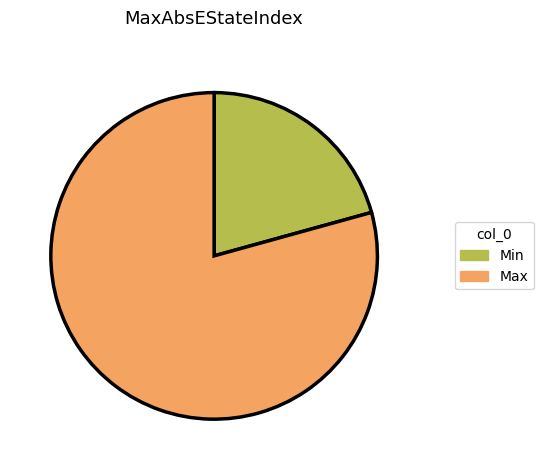

How many segments does this pie chart have?

2